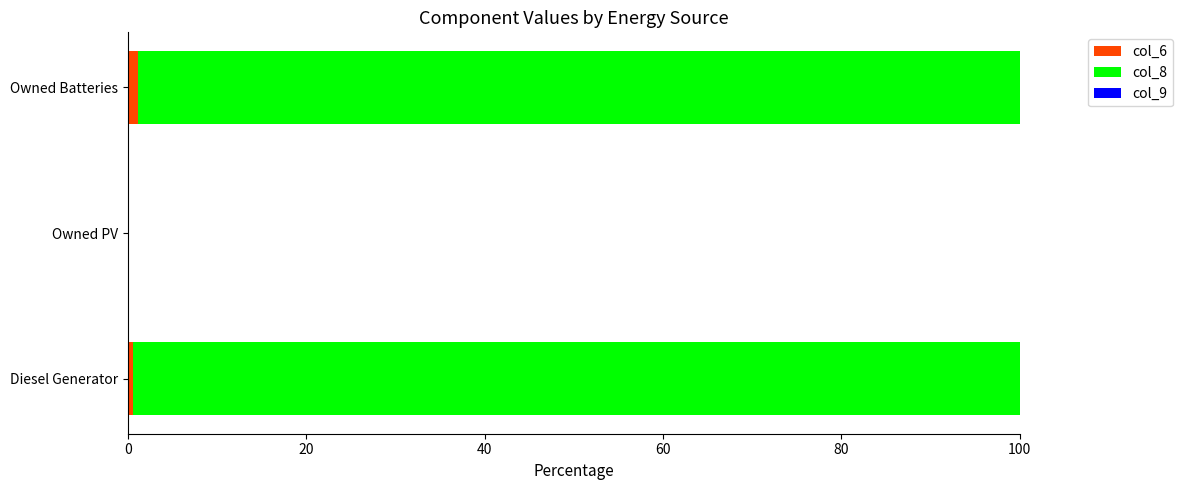

How many data points does each series have?

3